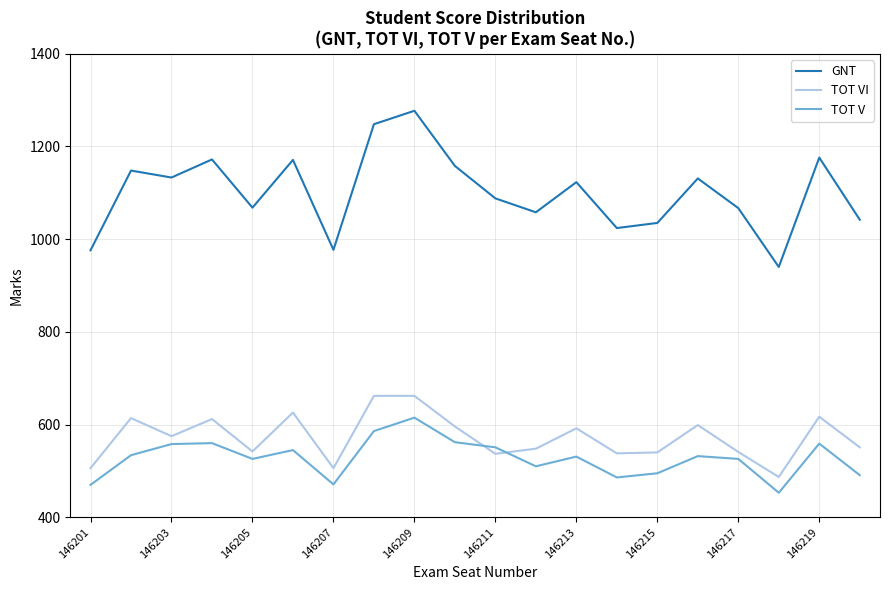

What is the maximum value for GNT?

1277